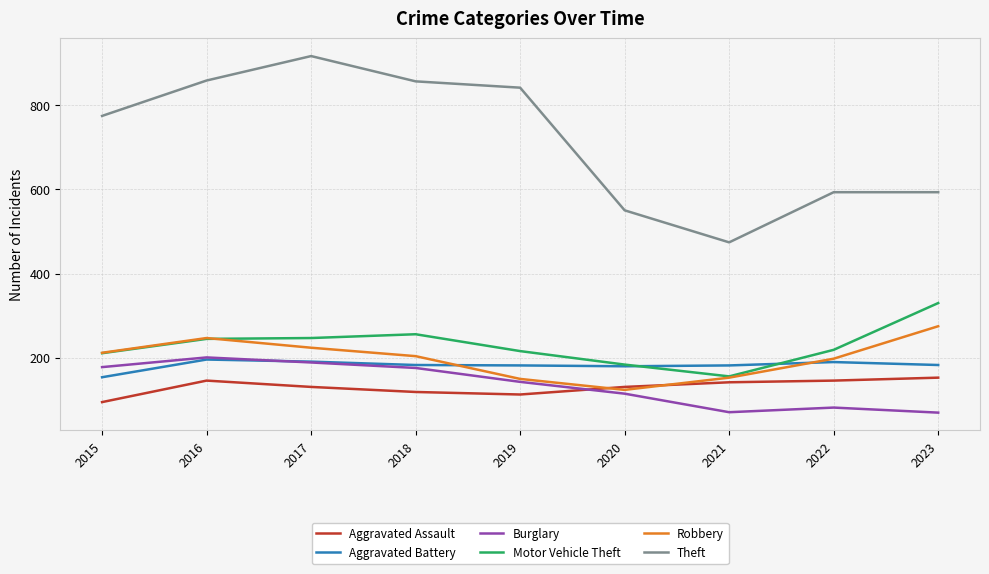

What is the spread (max minus min) of values at 2016?

712